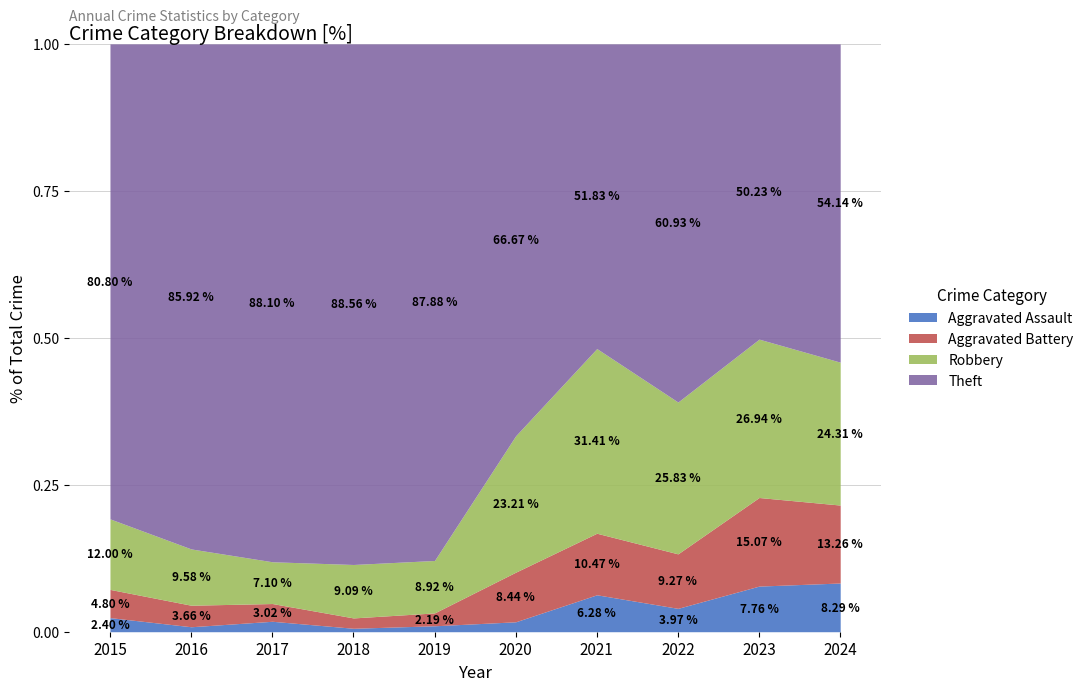

What is the total value across all series at 2023?

1.0